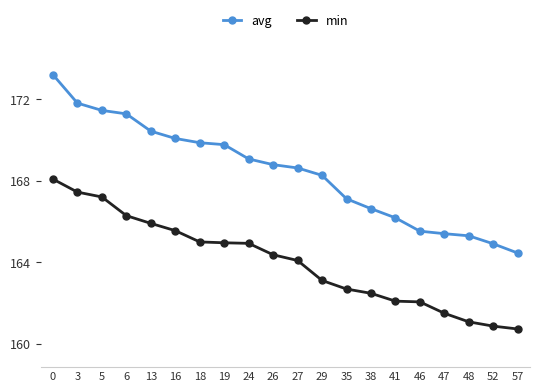

What is the greatest value displayed?

173.2